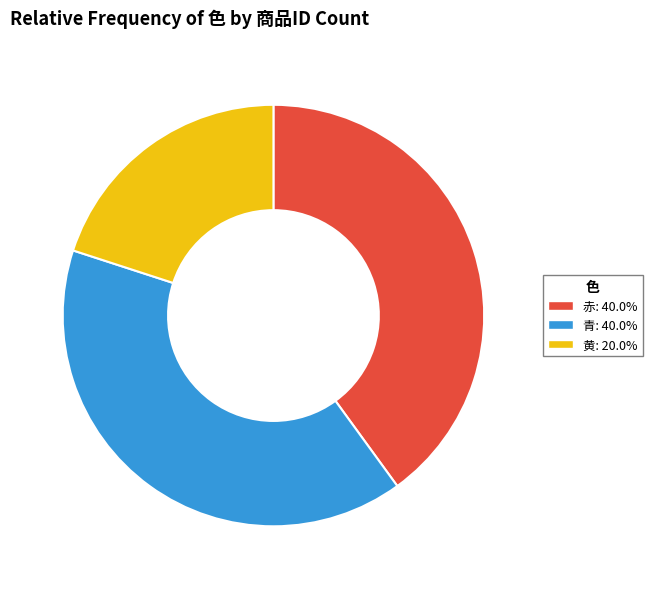

Is the sum of 青 and 赤 greater than half?

Yes